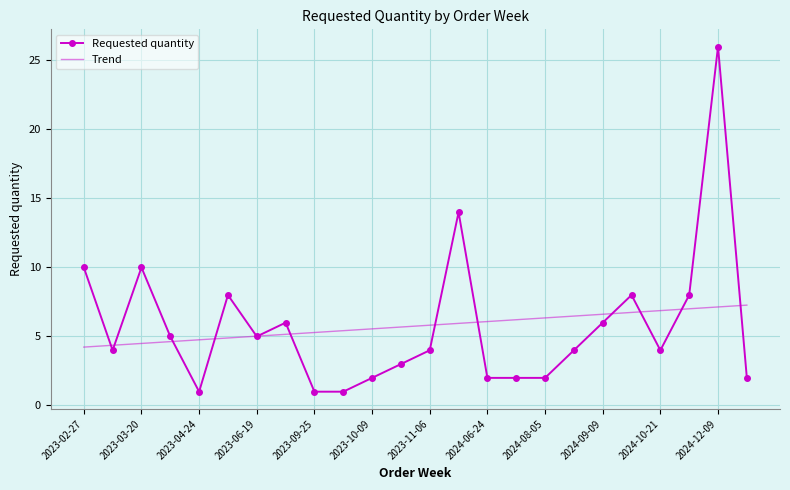

What is the difference between the second highest and minimum values in the Trend series?

2.9